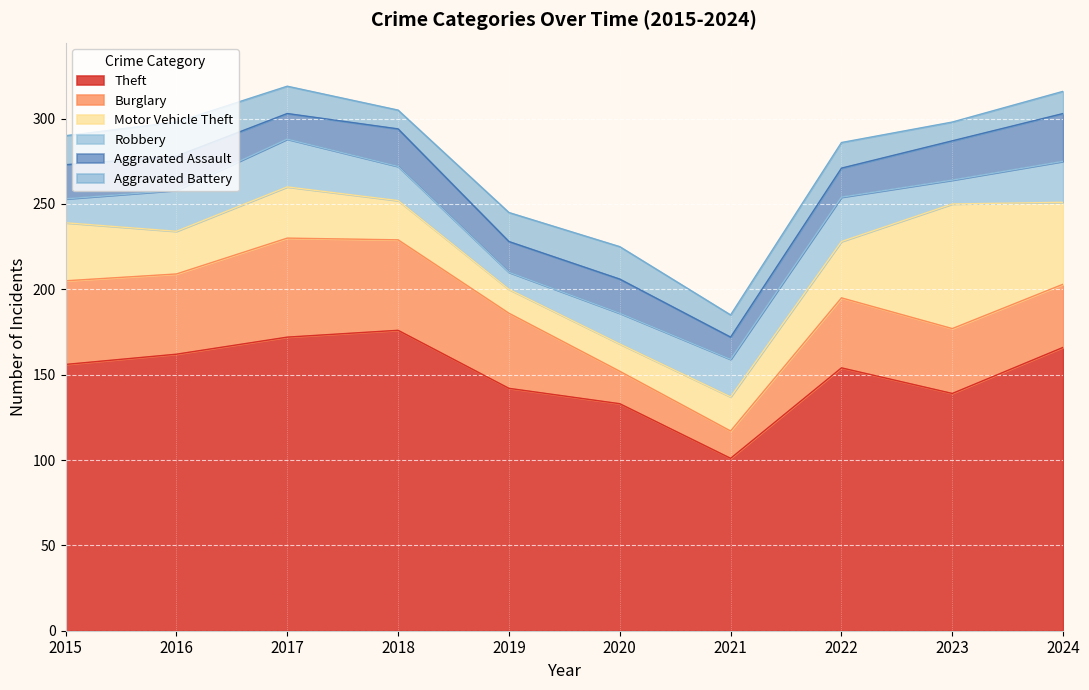

Reading right to left, extract all data points from this chart.

Theft: 166	139	154	101	133	142	176	172	162	156
Burglary: 37	38	41	16	19	44	53	58	47	49
Motor Vehicle Theft: 48	73	33	20	16	14	23	30	25	34
Robbery: 24	14	26	22	18	10	20	28	24	14
Aggravated Assault: 28	23	17	13	20	18	22	15	20	20
Aggravated Battery: 13	11	15	13	19	17	11	16	20	17